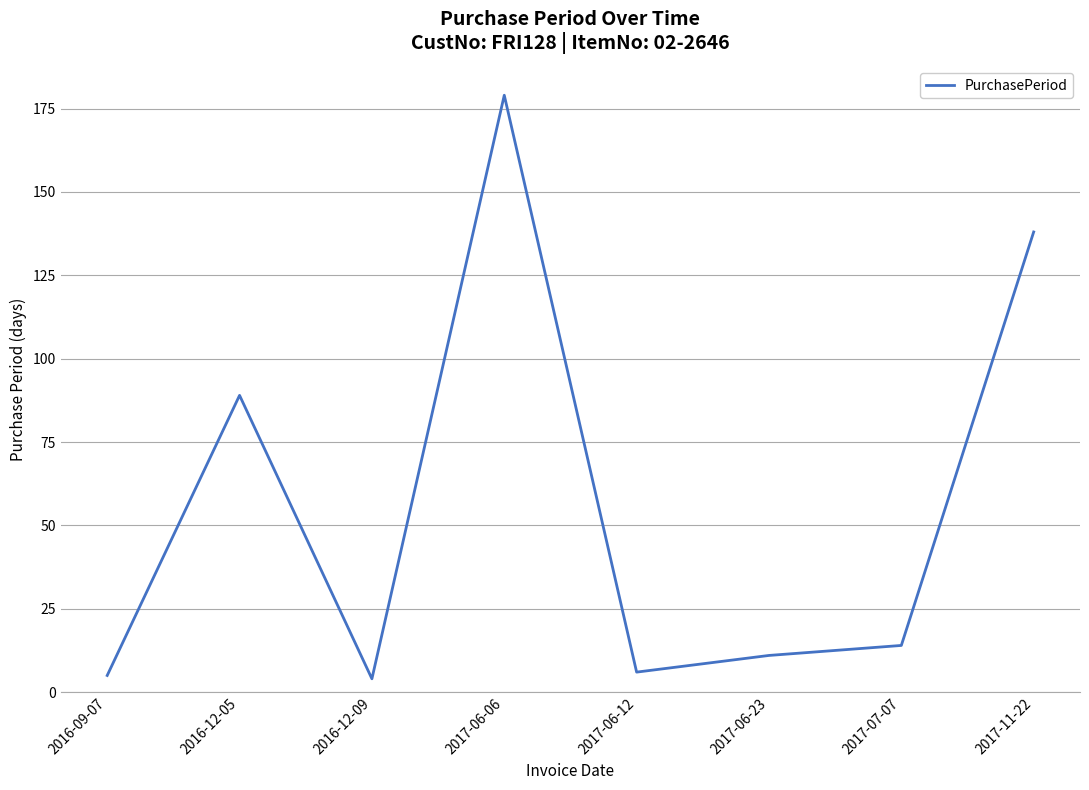

Approximately how many times larger is the value at 2017-11-22 compared to 2017-06-06?

0.8